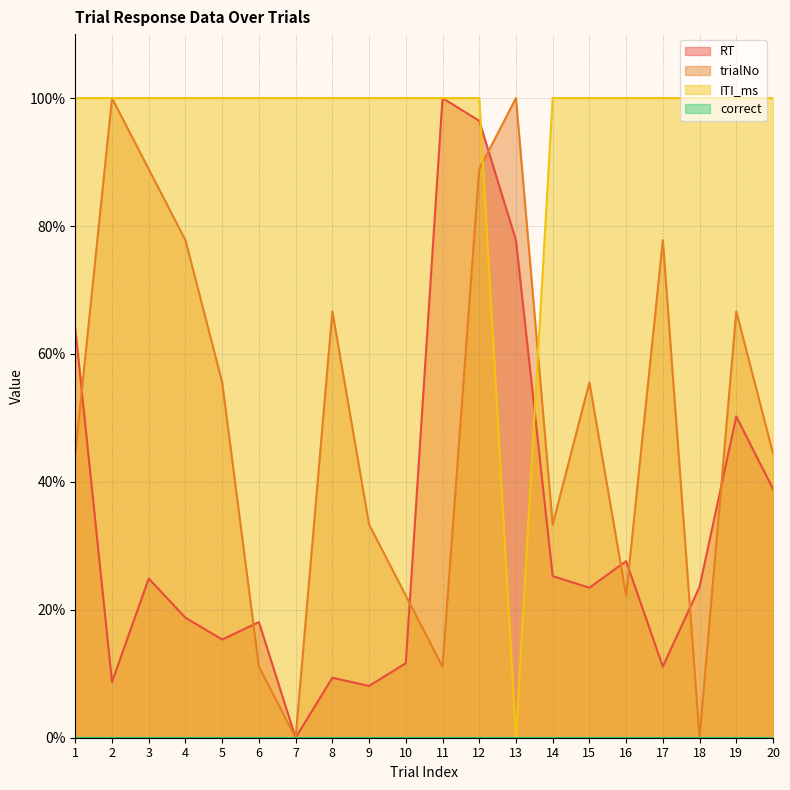

Which label corresponds to the smallest value in the chart?

7